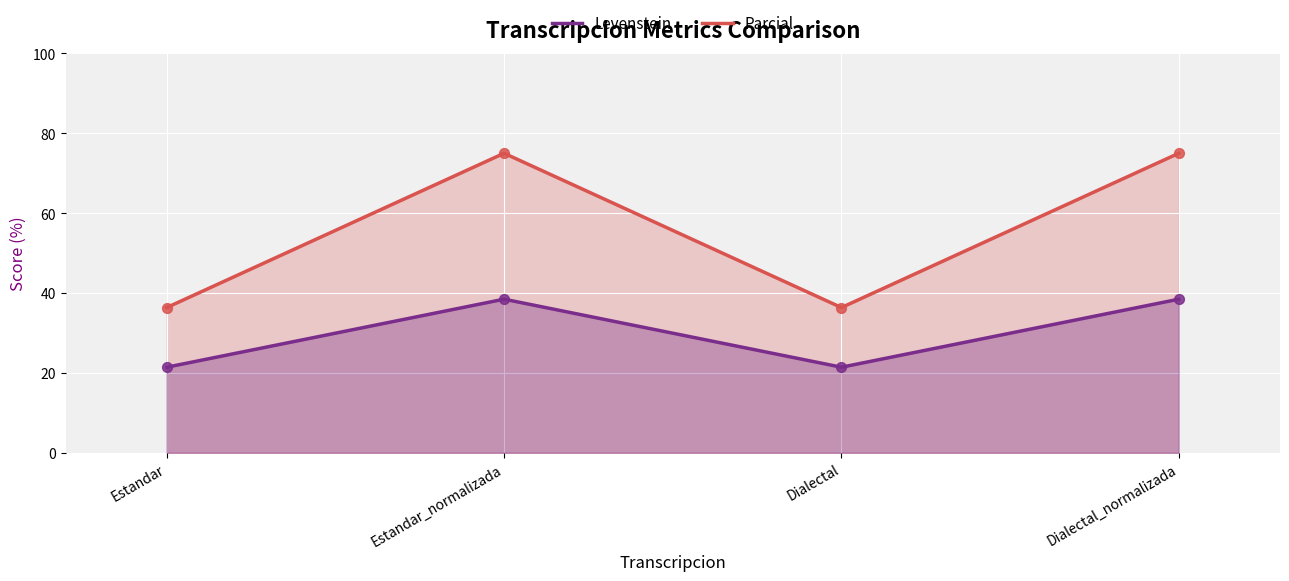

Which series contains the highest Y value?

Parcial